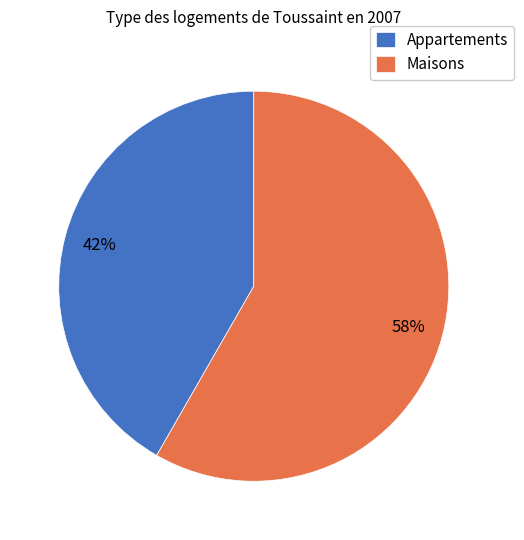

Is it true that Maisons is 71% of the pie?

False